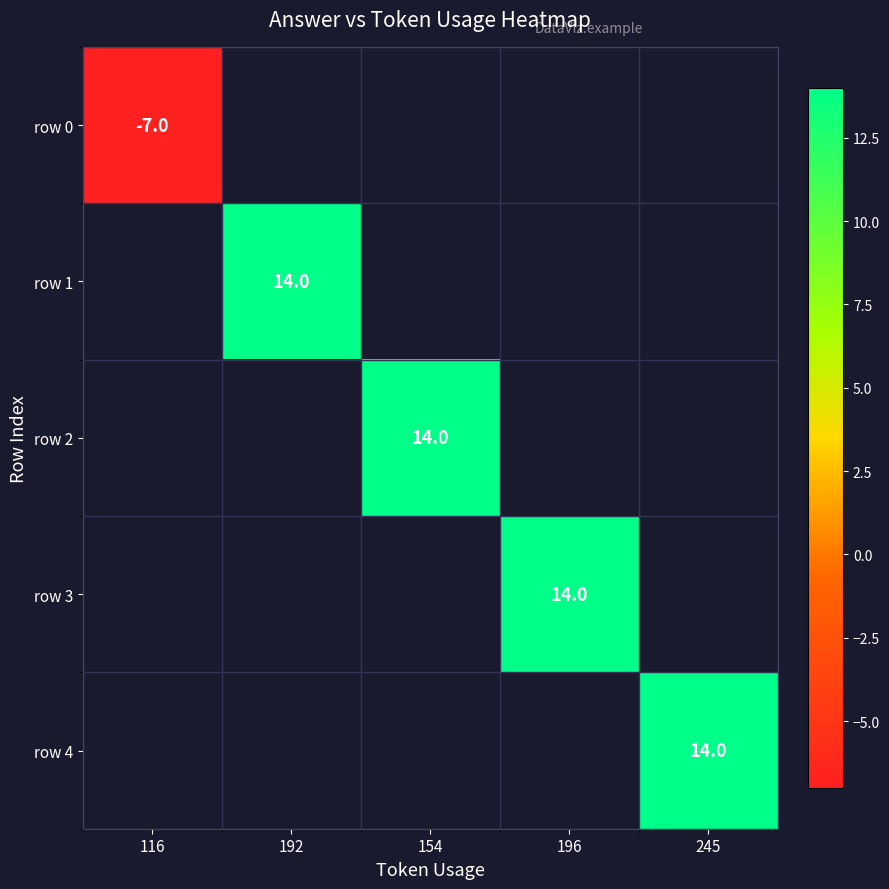

Is it true that row 2 equals 14 at 154?

True